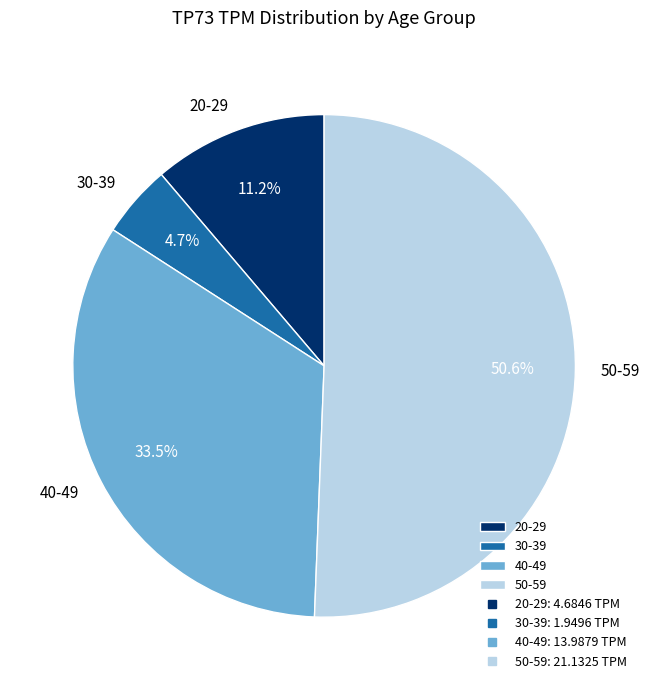

How many segments does this pie chart have?

4